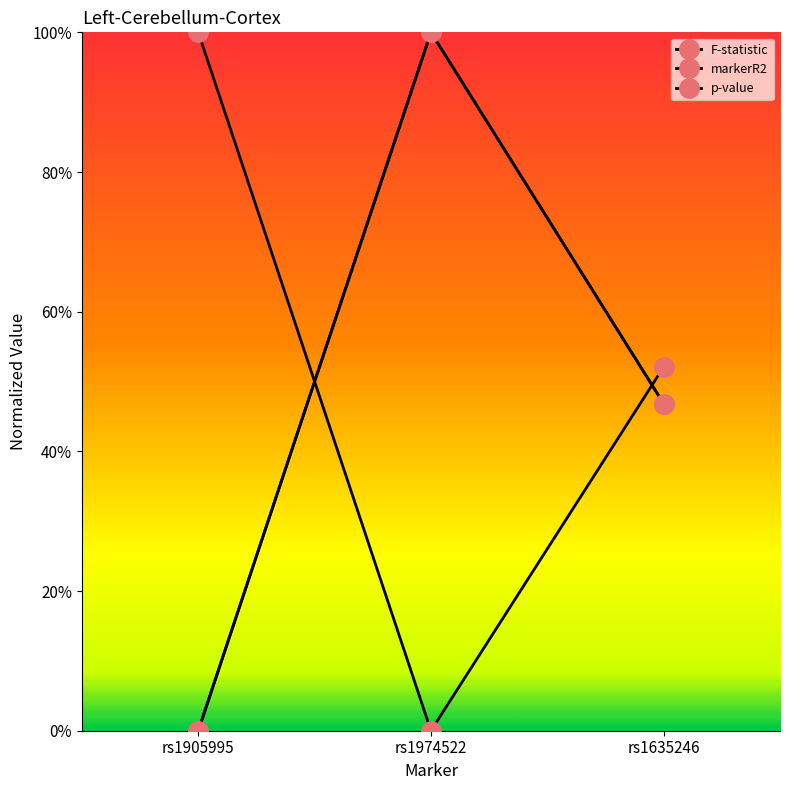

Is this an area chart (filled region under the line)?

No